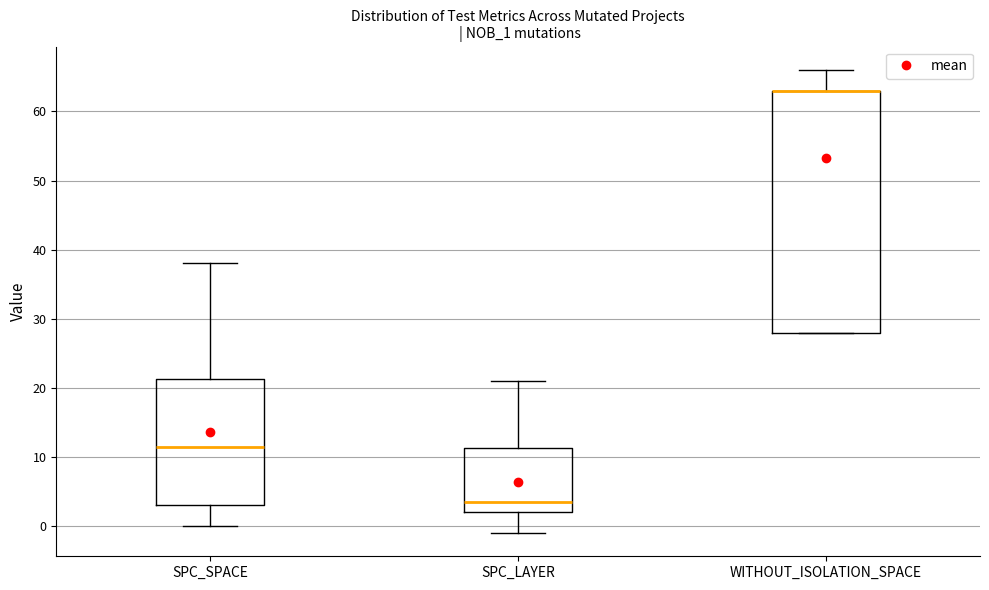

Where does the median line of the box for SPC_SPACE sit on the y-axis? The values are not printed on the chart, so give them approximately, as read against the axis.

12